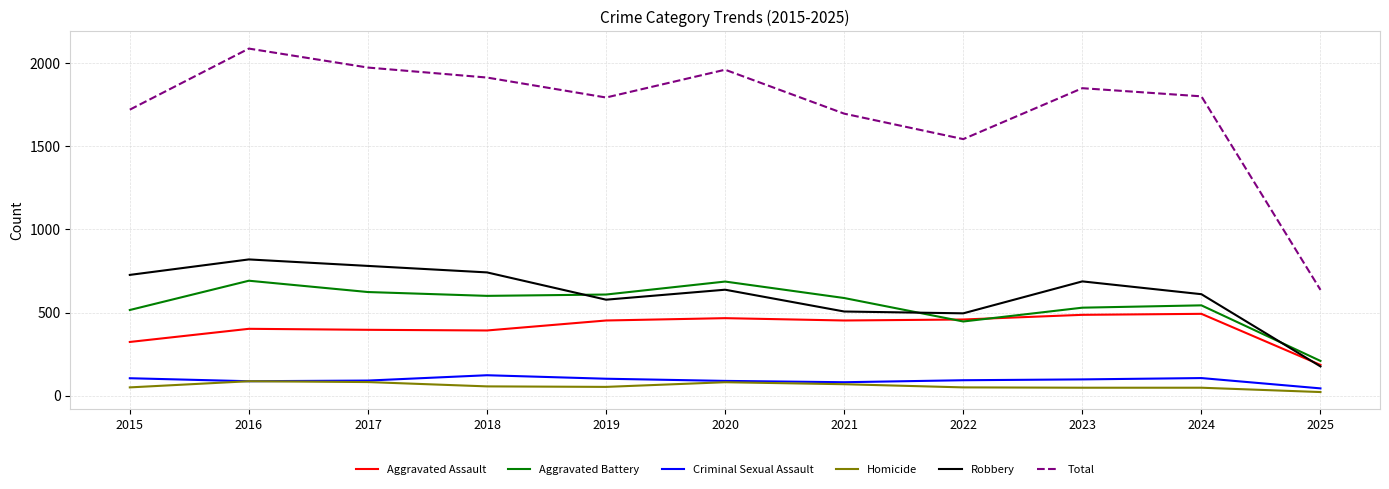

True or false: Robbery and Total intersect in this chart.

False